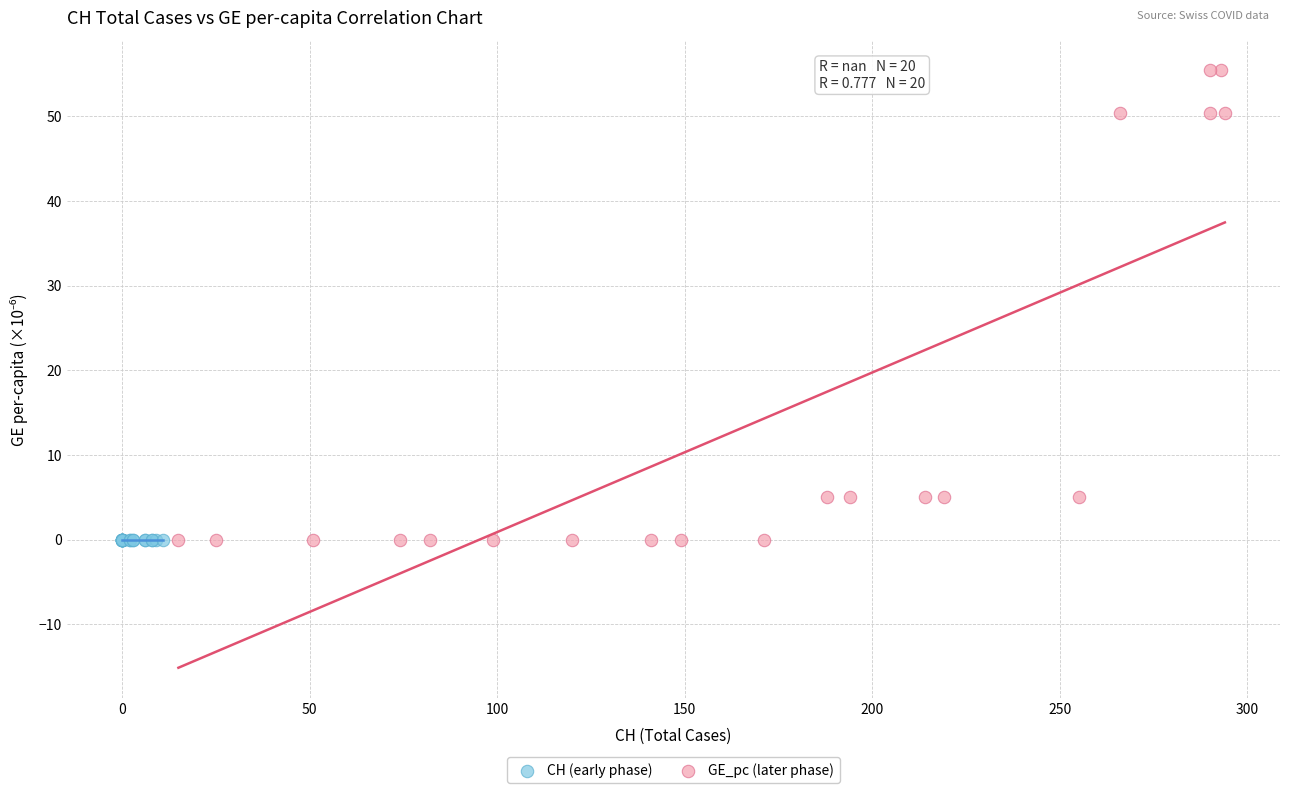

Which series reaches the maximum Y coordinate?

GE_pc (later phase)